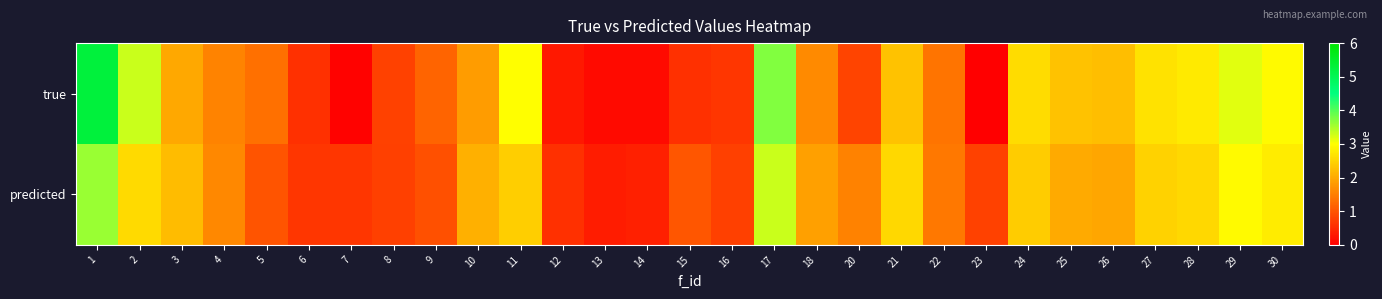

Reading left to right, list all the values displayed in this chart.

true: 1=5.3	2=3.3	3=2.0	4=1.6	5=1.3	6=0.6	7=0.0	8=0.8	9=1.2	10=1.8	11=3.0	12=0.3	13=0.1	14=0.1	15=0.6	16=0.6	17=3.7	18=1.6	20=0.8	21=2.3	22=1.4	23=0.0	24=2.6	25=2.3	26=2.2	27=2.7	28=2.7	29=3.2	30=2.9
predicted: 1=3.6	2=2.6	3=2.2	4=1.6	5=1.0	6=0.7	7=0.6	8=0.8	9=0.9	10=2.1	11=2.4	12=0.6	13=0.3	14=0.4	15=1.0	16=0.8	17=3.3	18=1.9	20=1.5	21=2.5	22=1.4	23=0.8	24=2.4	25=2.0	26=2.0	27=2.5	28=2.5	29=2.9	30=2.8